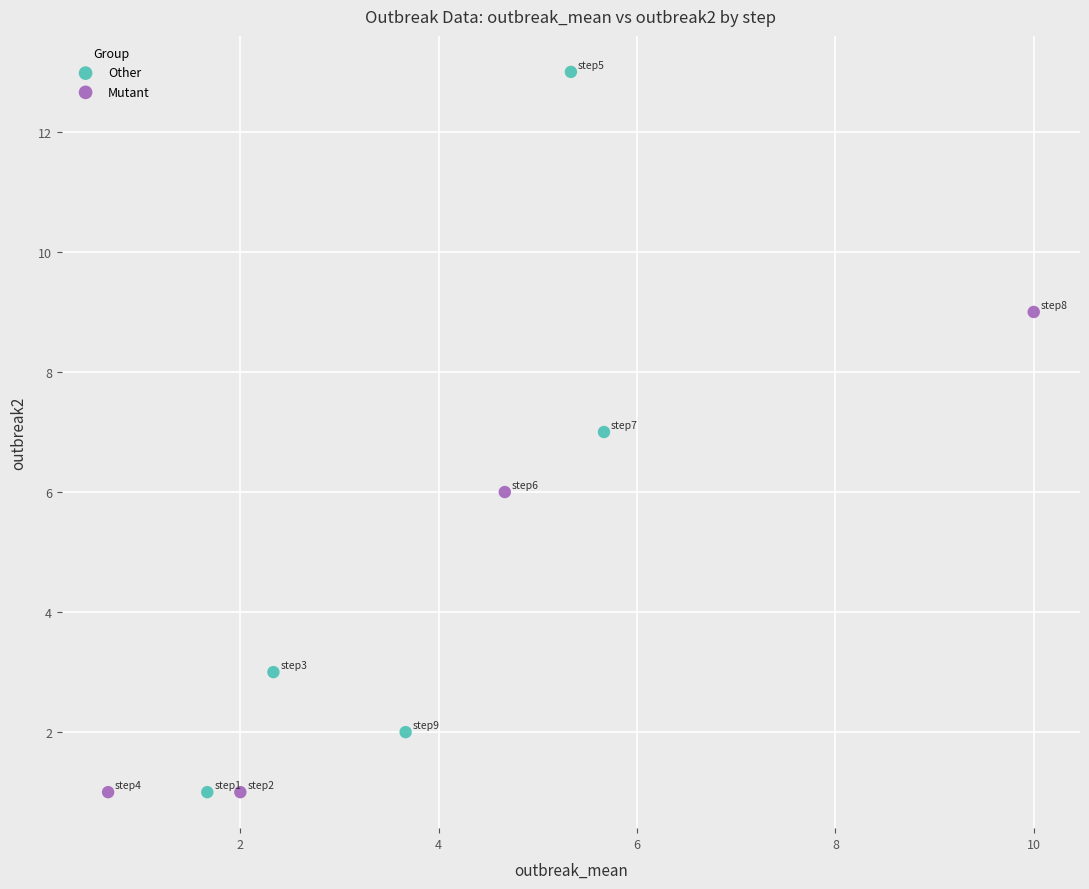

Which series contains the highest Y value?

Other